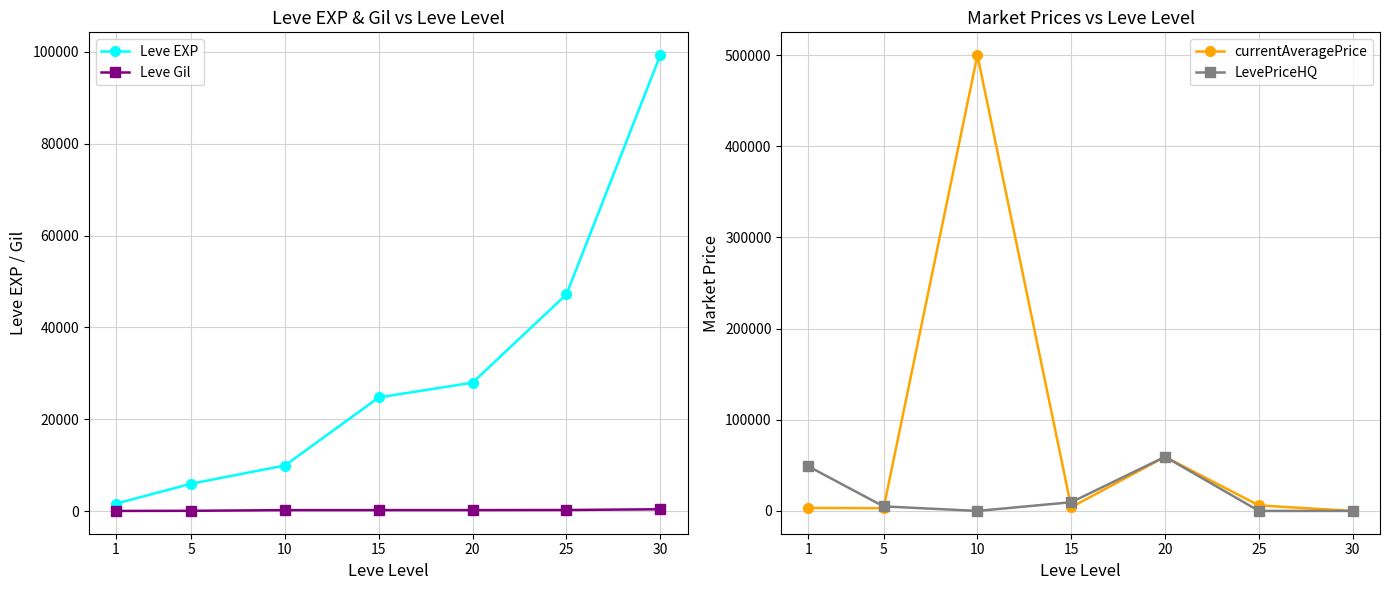

What is the total value across all series at 15?

38680.5